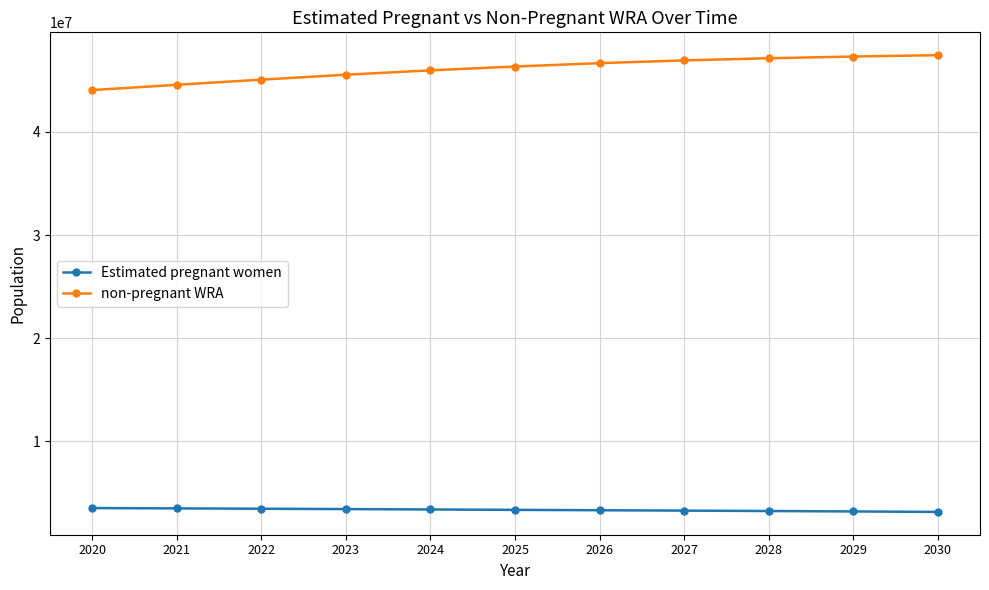

At 2025, list the series in order from smallest to largest.

Estimated pregnant women, non-pregnant WRA